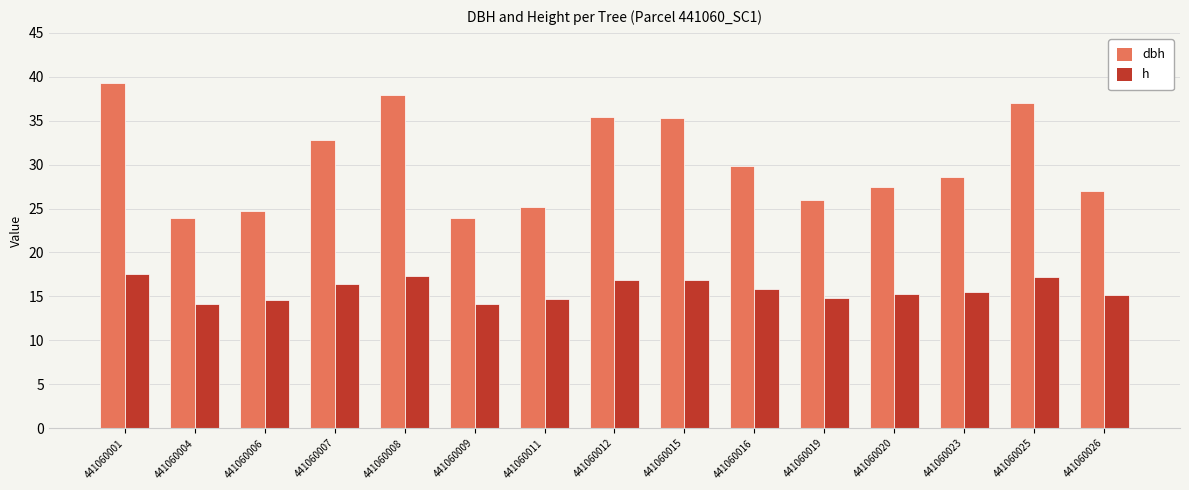

At which label does h first exceed 15?

441060001